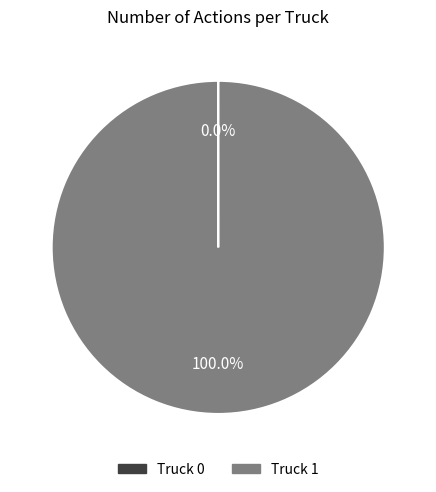

The Truck 1 slice represents 88% of the pie. True or false?

False